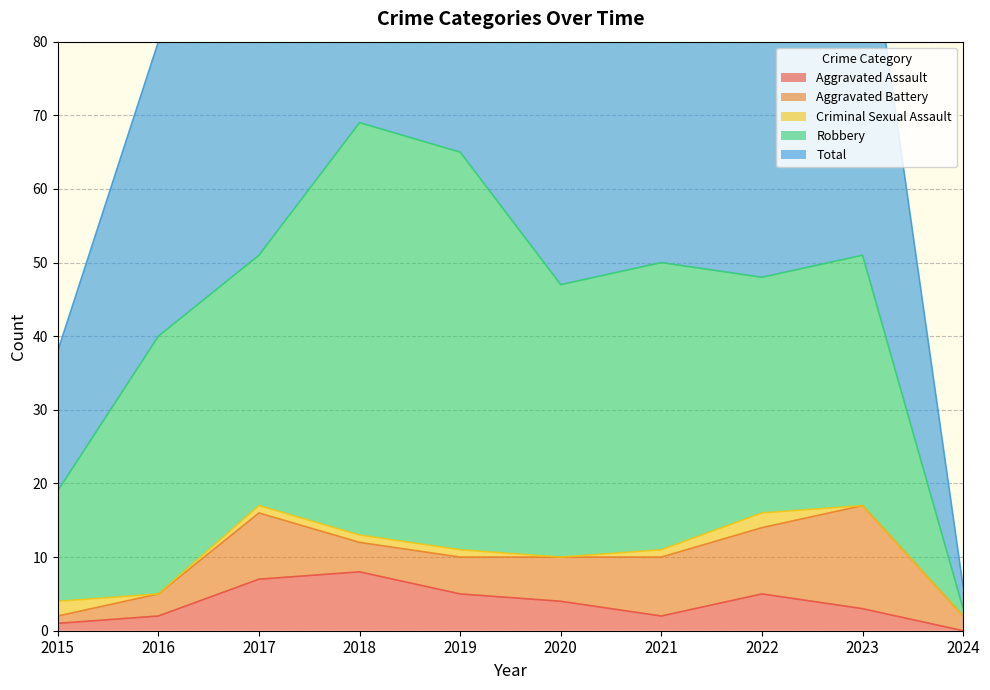

What is the difference between the second highest and second lowest values in the Aggravated Assault series?

6